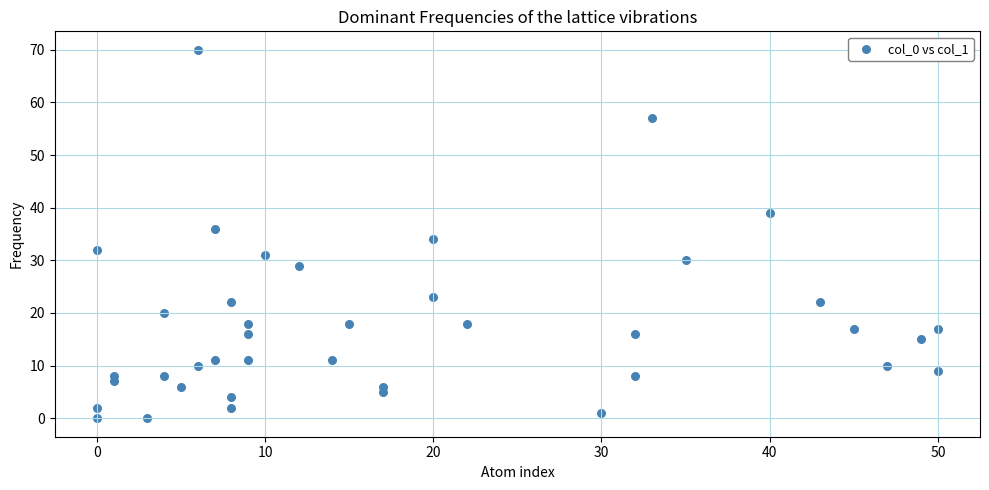

What is the range of X values (max minus min)?

50